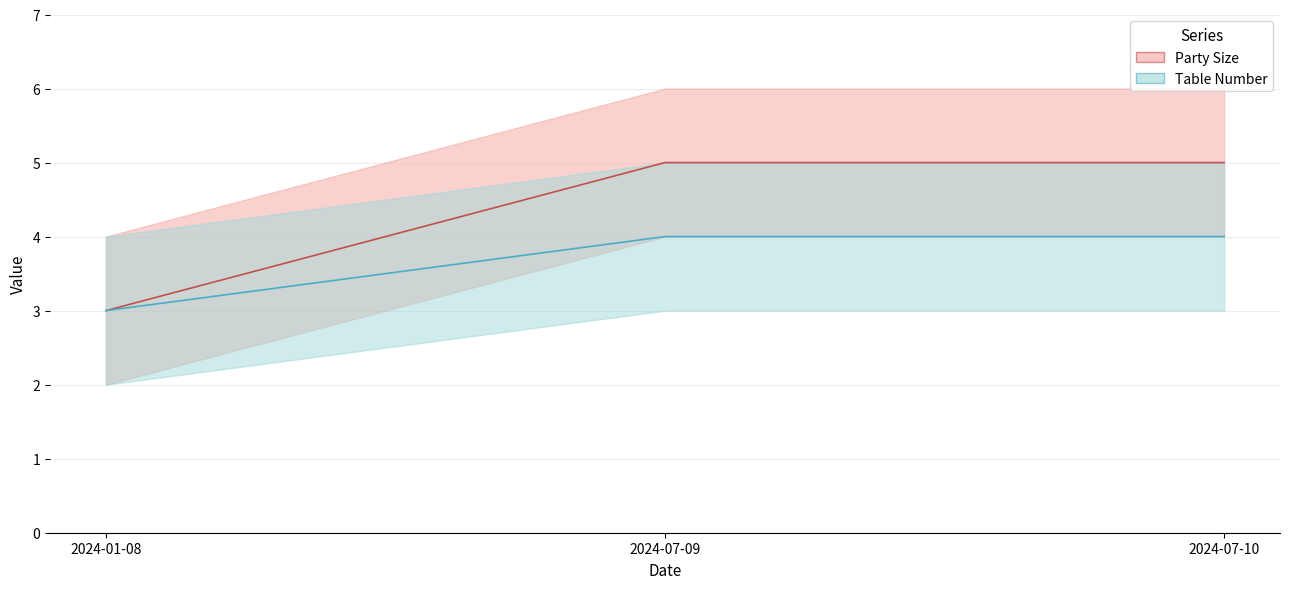

At which category is the sum across all series the highest?

2024-07-09